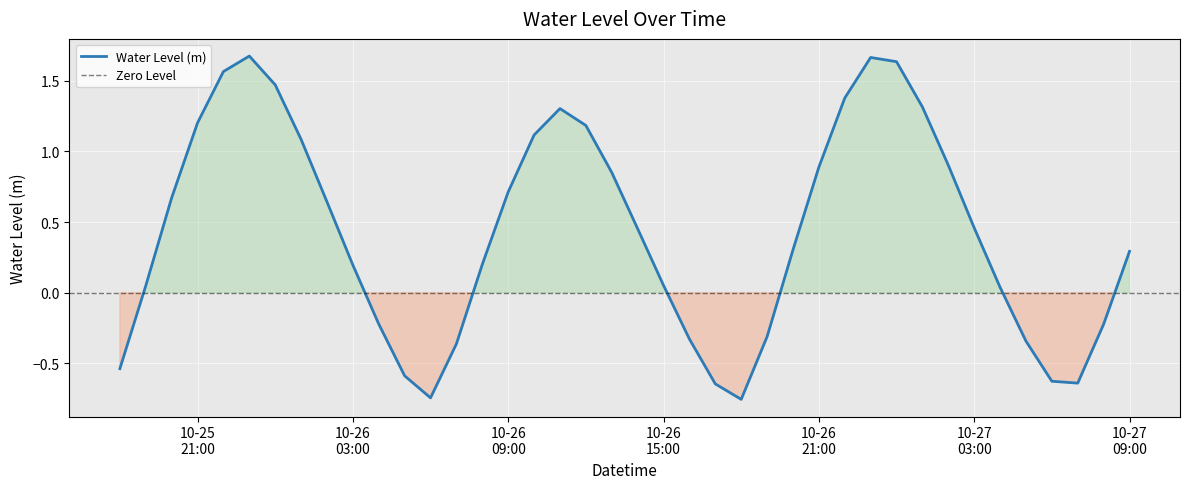

Which has a higher value, 2025-10-26 15:00:00 or 2025-10-26 13:00:00?

2025-10-26 13:00:00